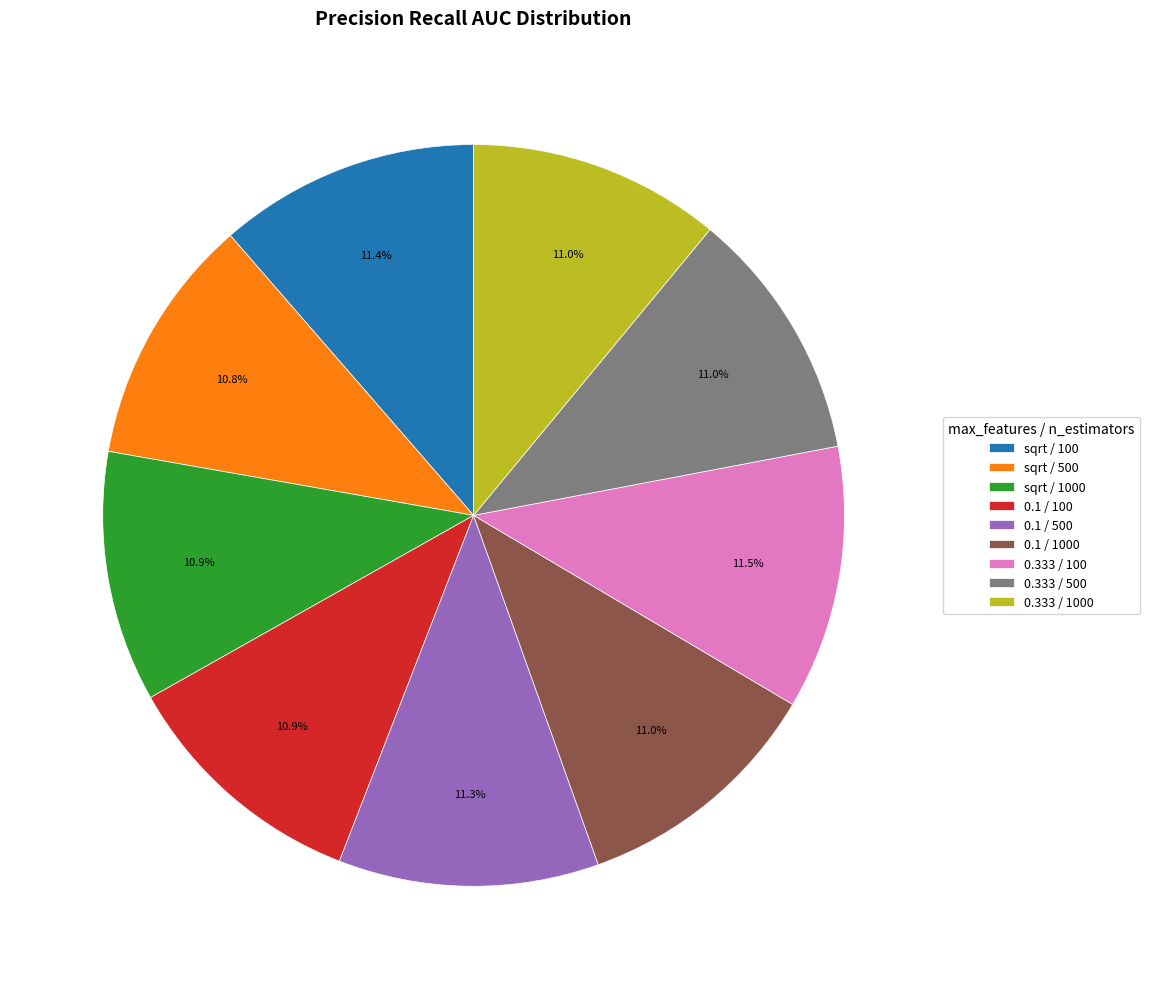

Is 0.333 / 100 the majority of the pie?

No